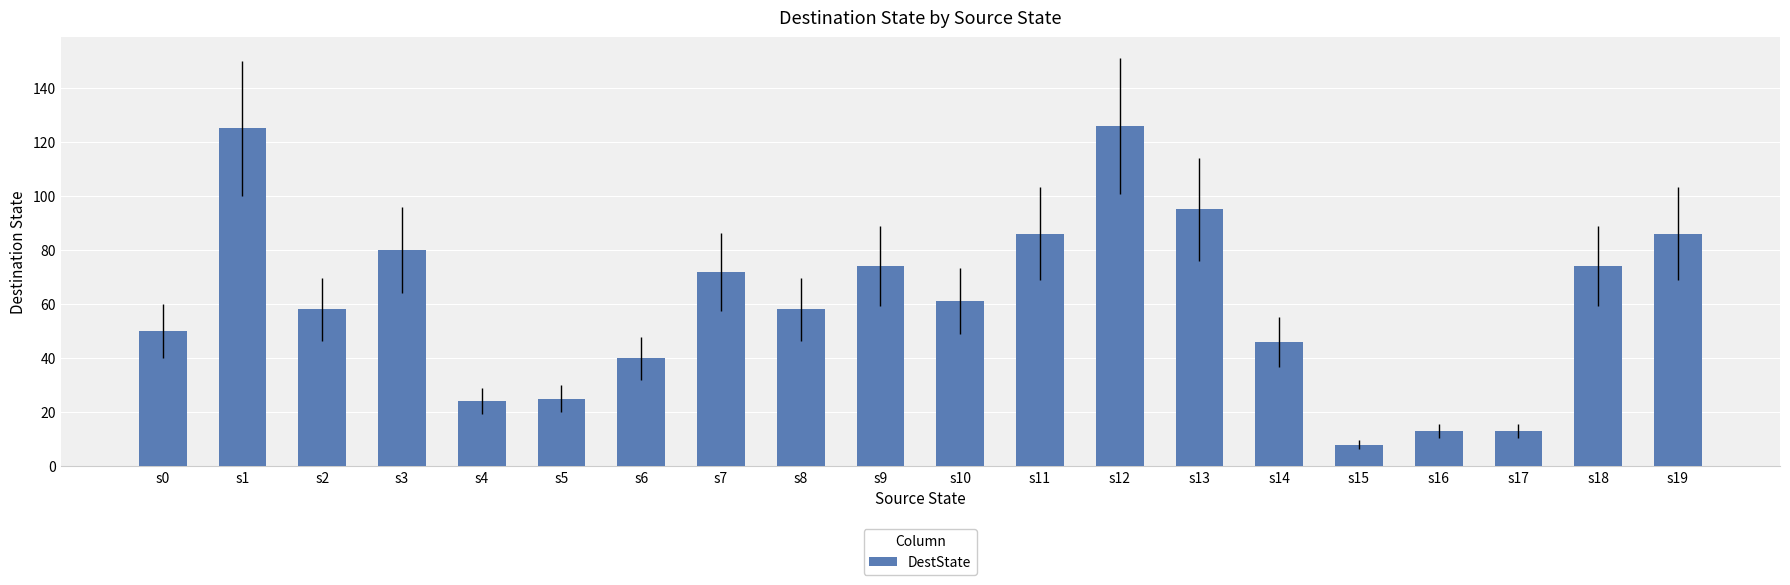

Which label corresponds to the smallest value in the chart?

s15